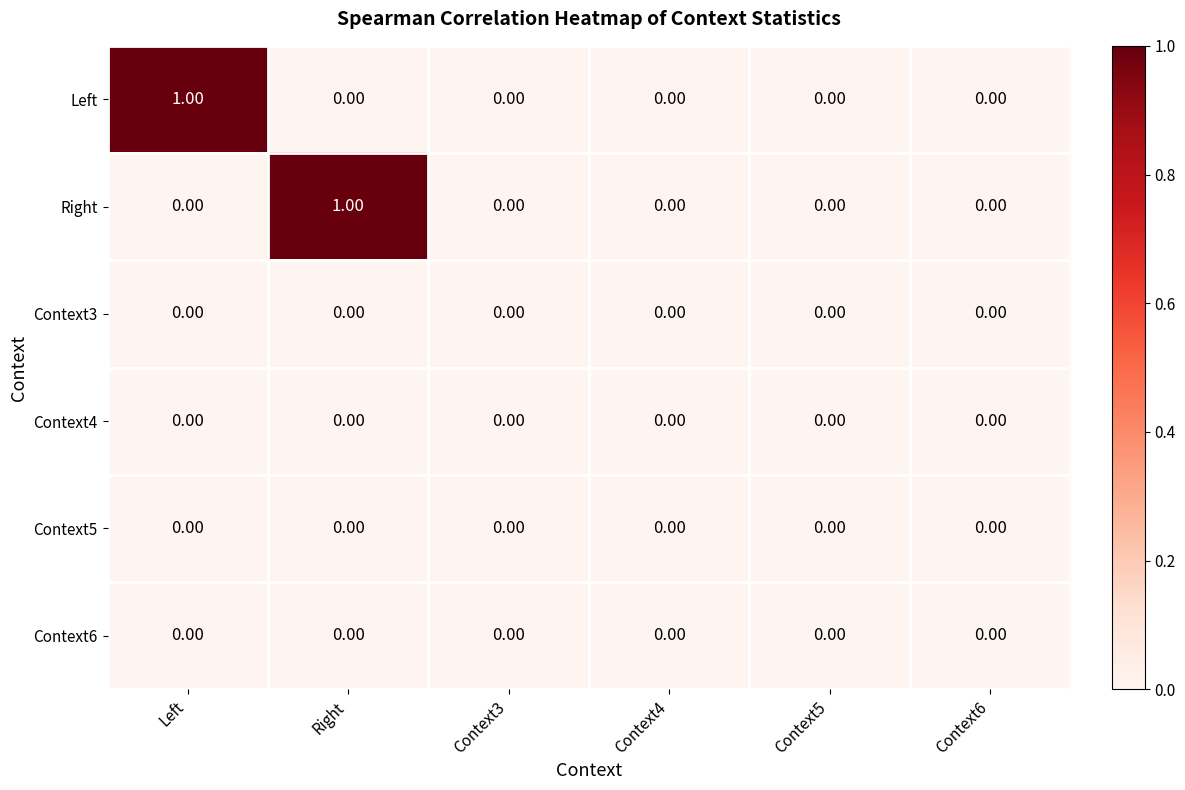

Which series changed the most between Left and Context6?

Left